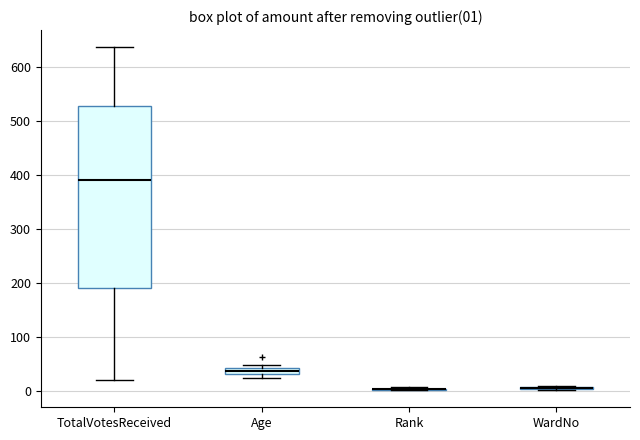

Which box is the tallest, from its lower edge to its upper edge?

TotalVotesReceived